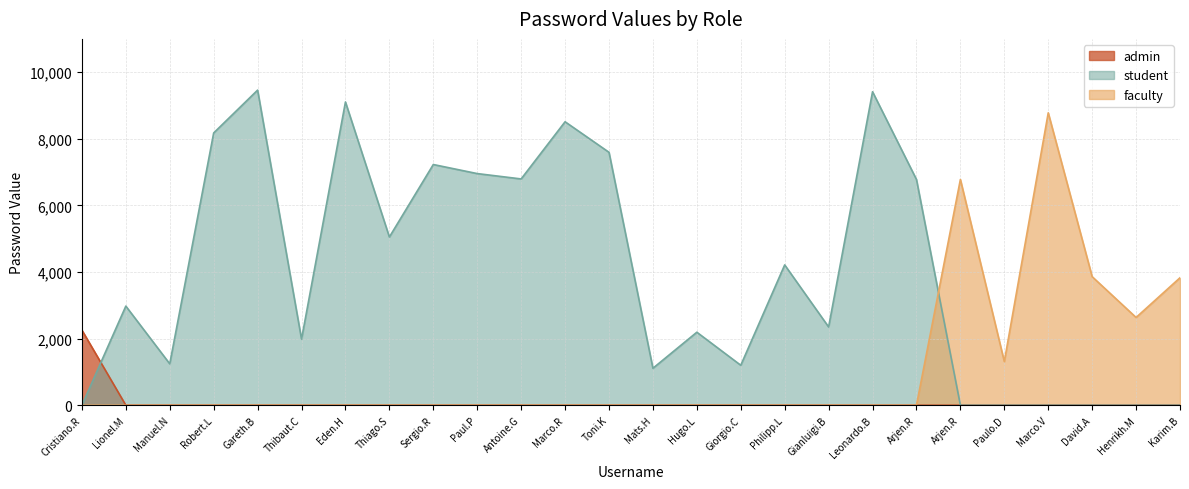

Which series changed the most between Lionel.M and Sergio.R?

student line